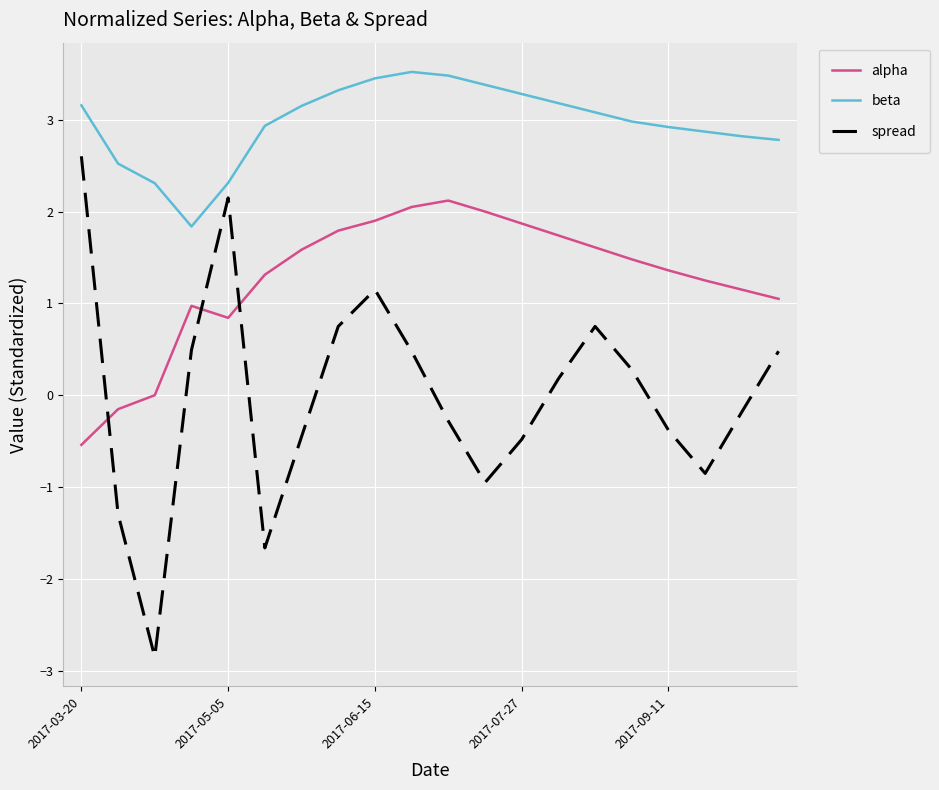

True or false: beta and spread intersect in this chart.

False